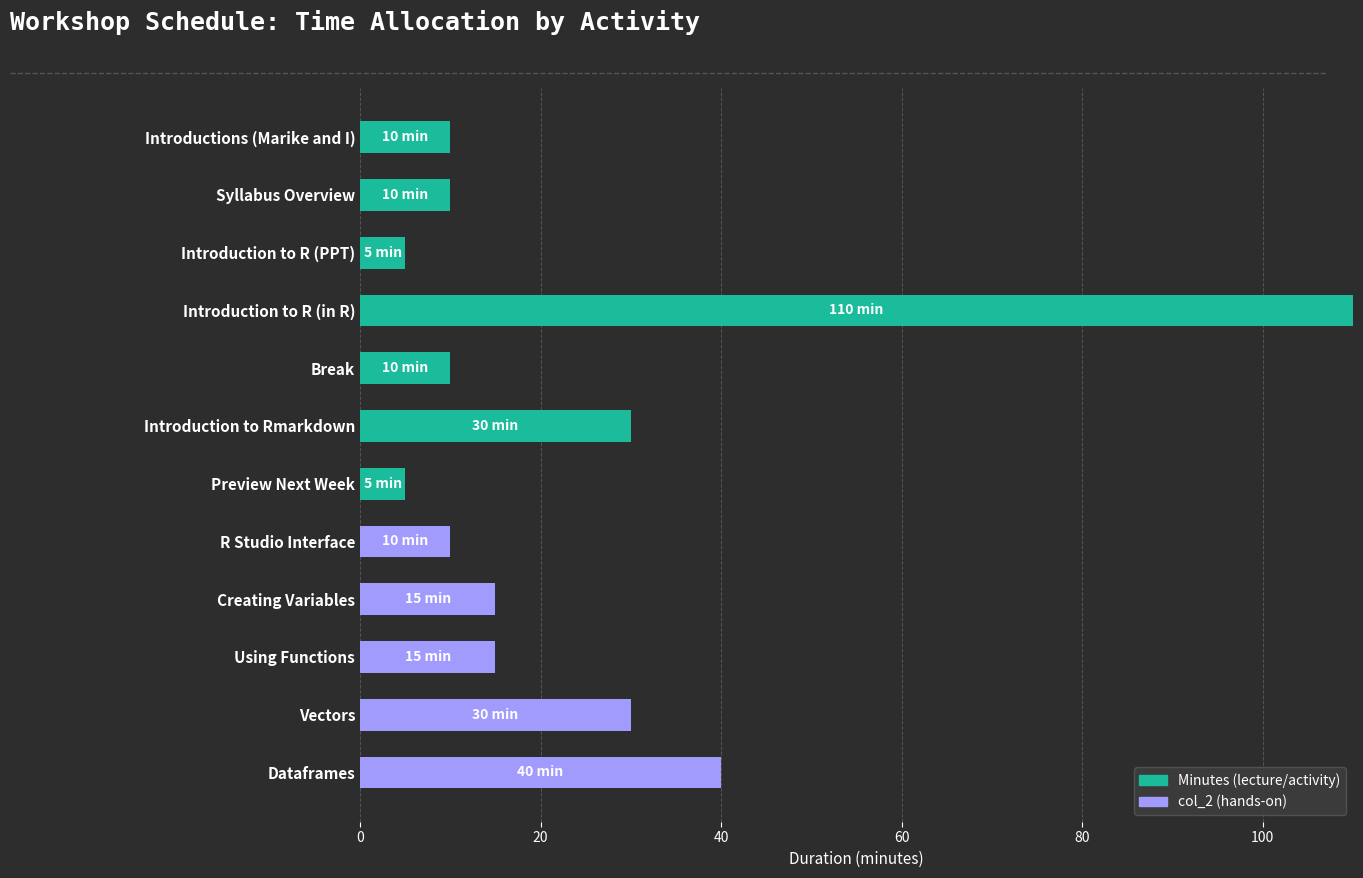

At which category is the sum across all series the highest?

Introduction to R (in R)